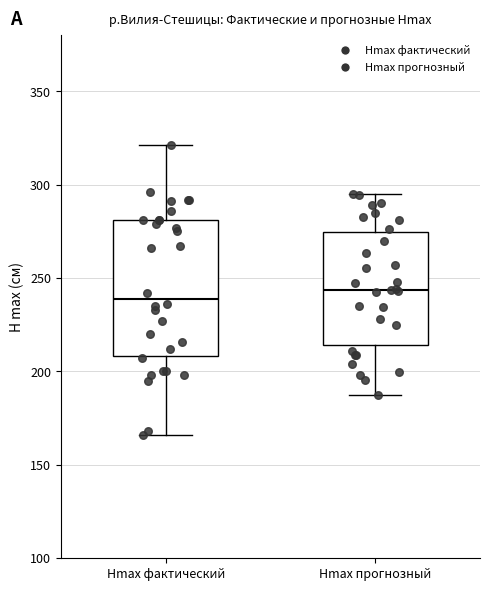

Reading left to right, read every box against the y-axis: the position of its median line, the range the box covers, and the ends of its whiskers. The values are not printed on the chart, so give them approximately, as read against the axis.

Hmax фактический: median 240, box 210 to 280, whiskers 165 to 320
Hmax прогнозный: median 245, box 215 to 275, whiskers 185 to 295